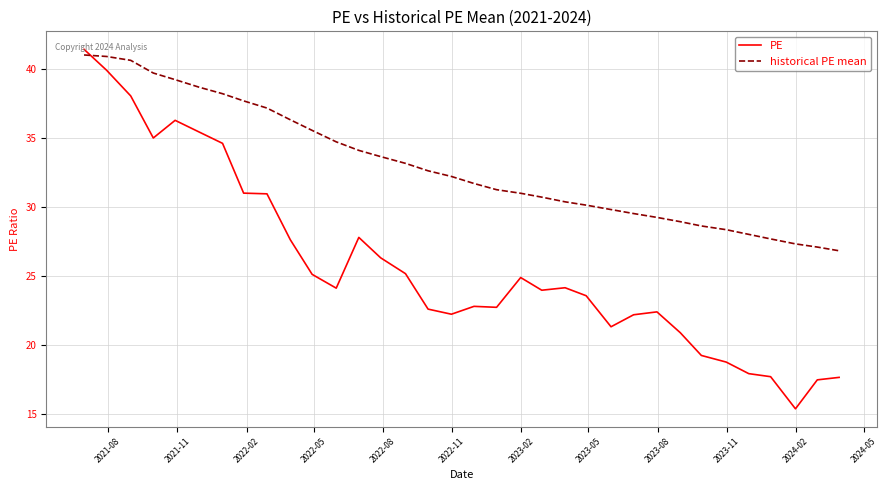

Which series has the widest spread of values?

PE